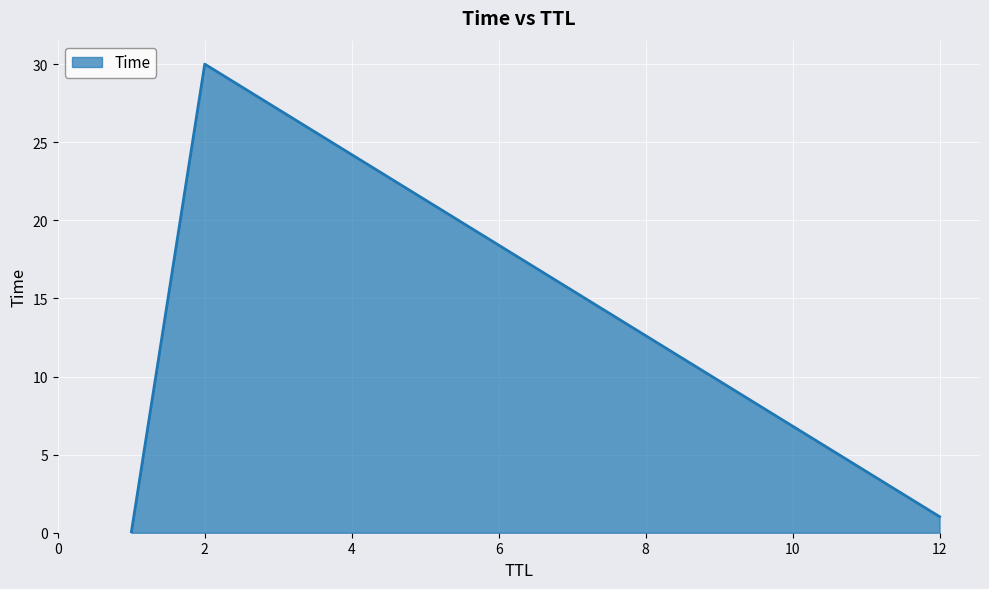

What is the difference between the maximum and minimum values?

30.0